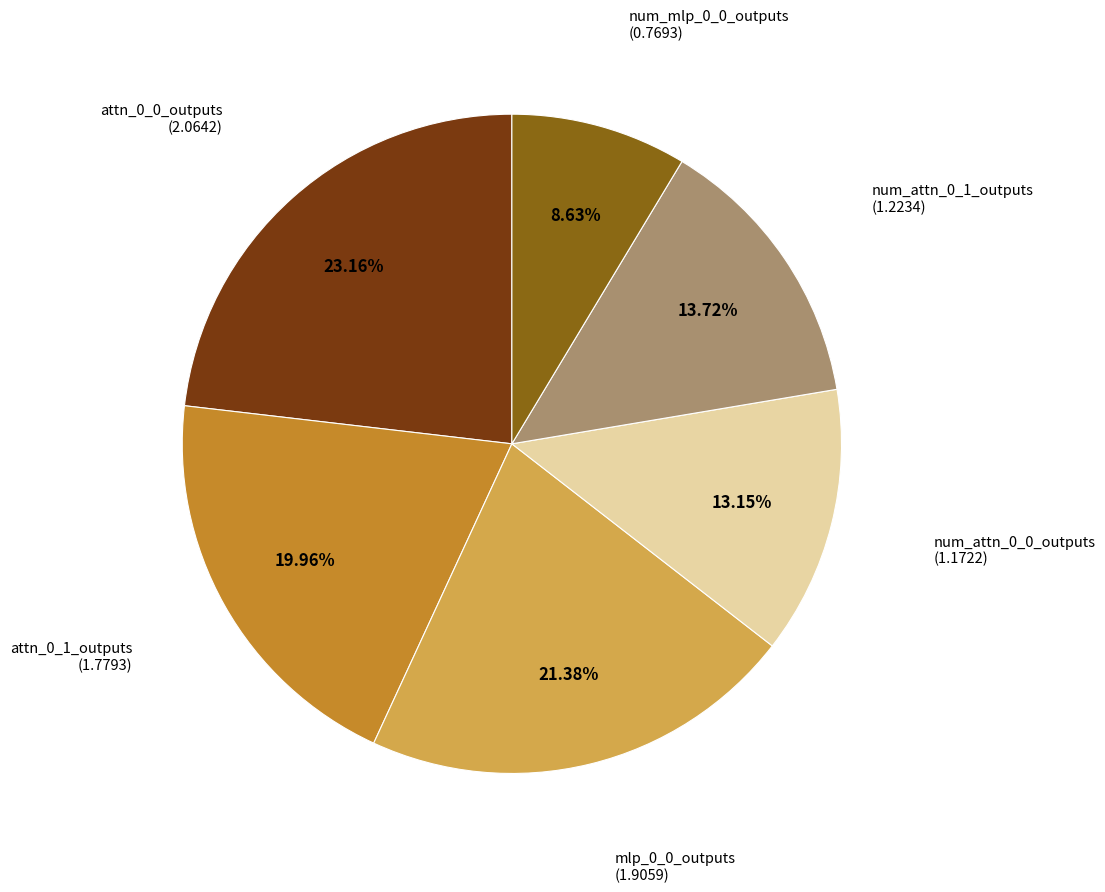

Is there a majority slice in this chart?

No